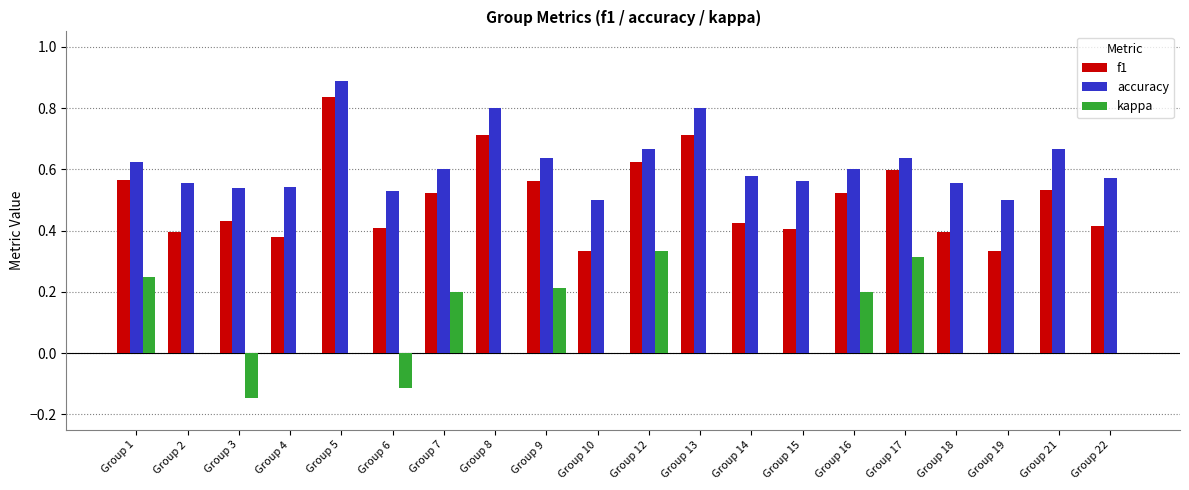

What is the sum of all kappa values?

1.2